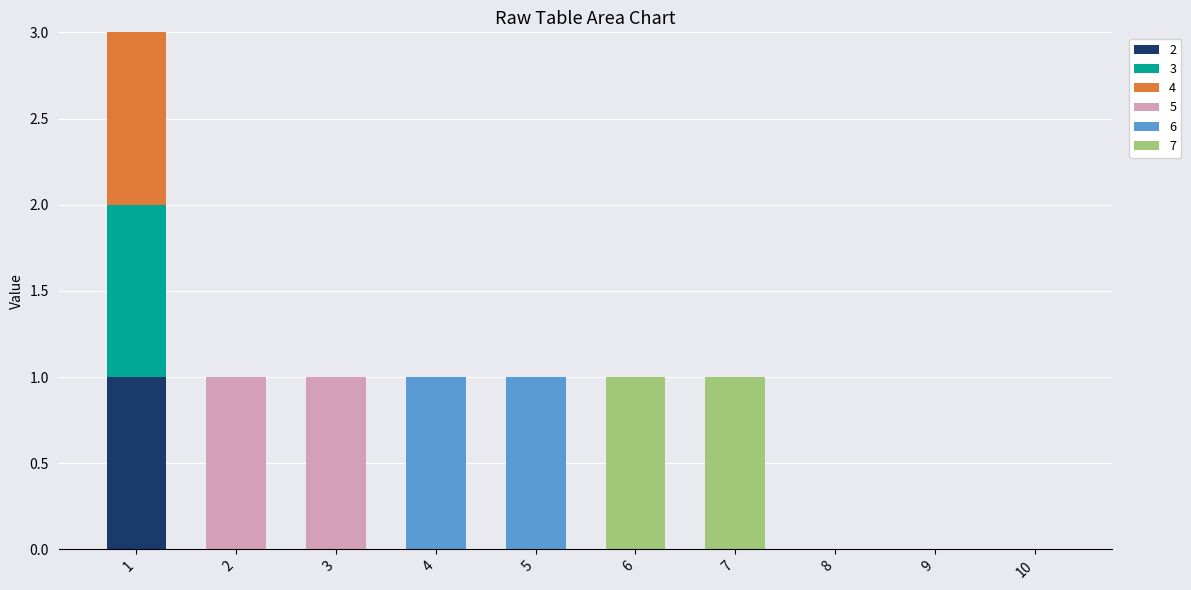

The 2 series shows 1 at 9. True or false?

False